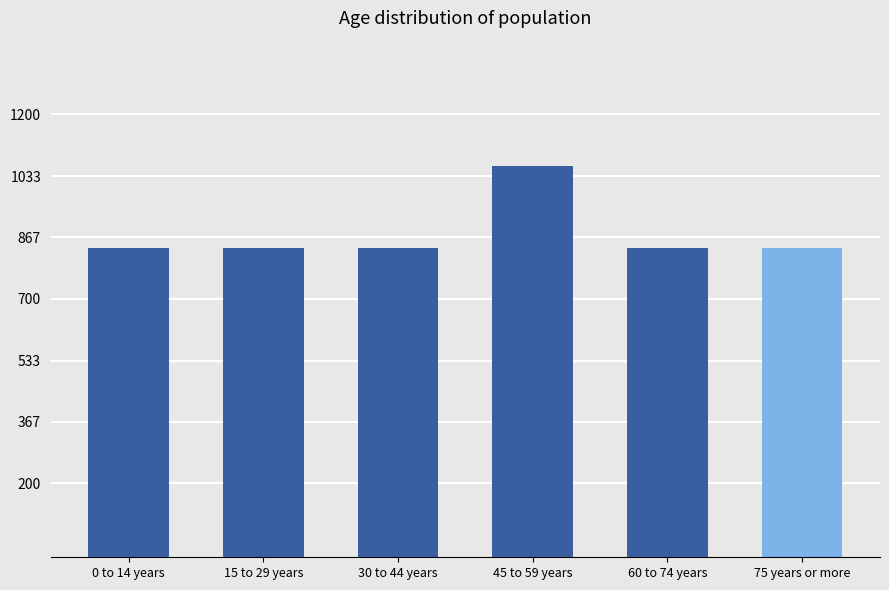

Reading right to left, extract all data points from this chart.

836.8	836.8	1059.5	836.8	836.8	836.8